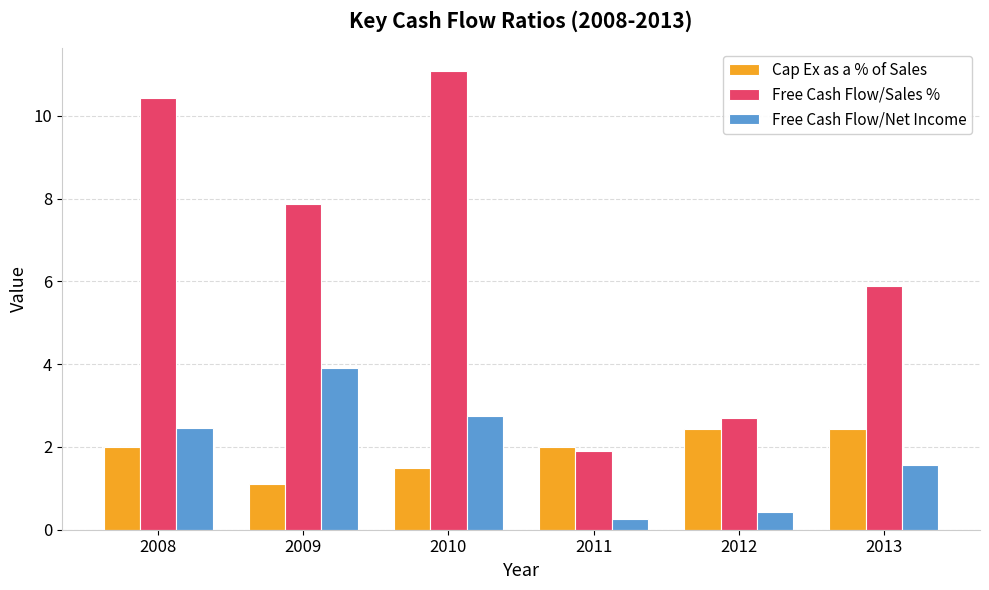

Rank the series by their maximum value, from lowest to highest.

Cap Ex as a % of Sales, Free Cash Flow/Net Income, Free Cash Flow/Sales %